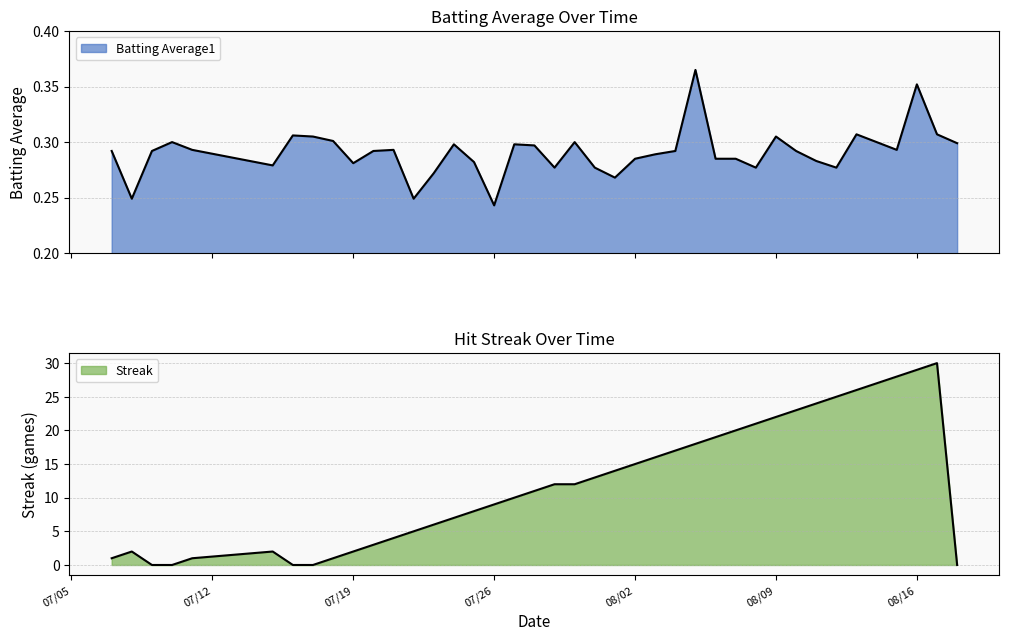

Does the chart have visible grid lines?

Yes